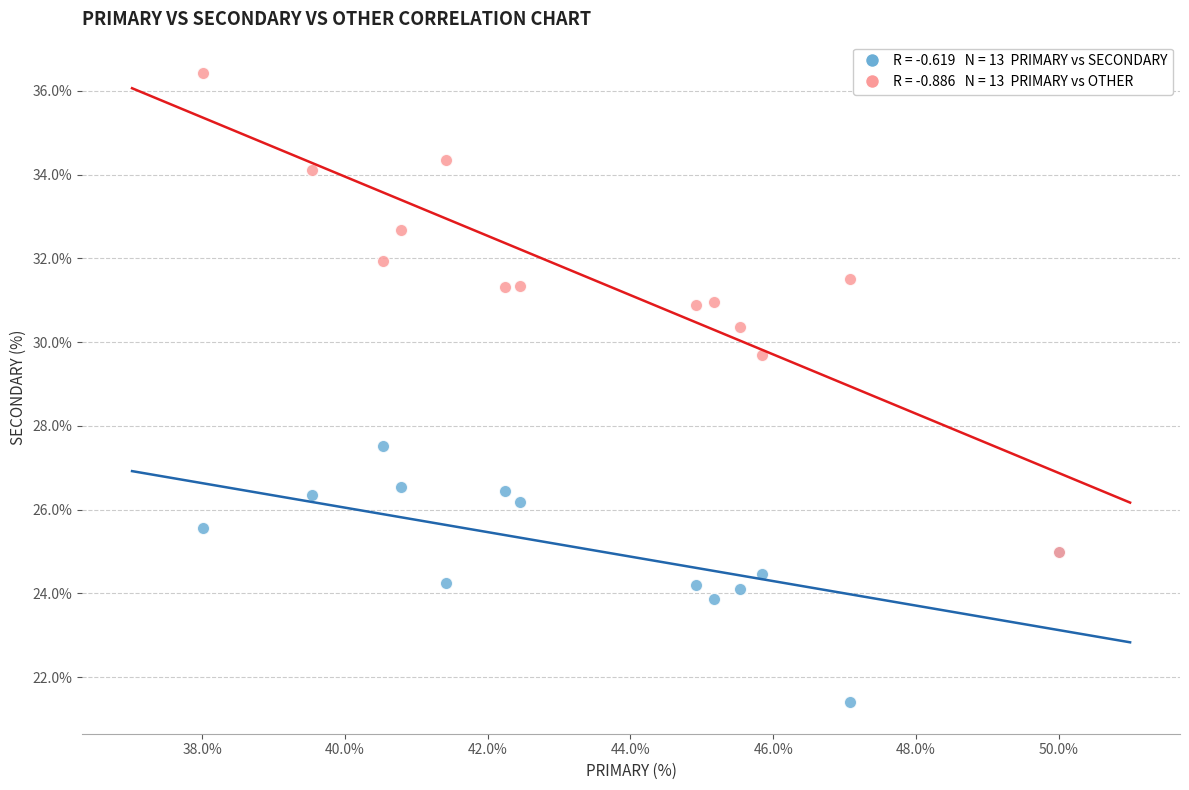

Across all series, what Y value is closest to 28?

27.5